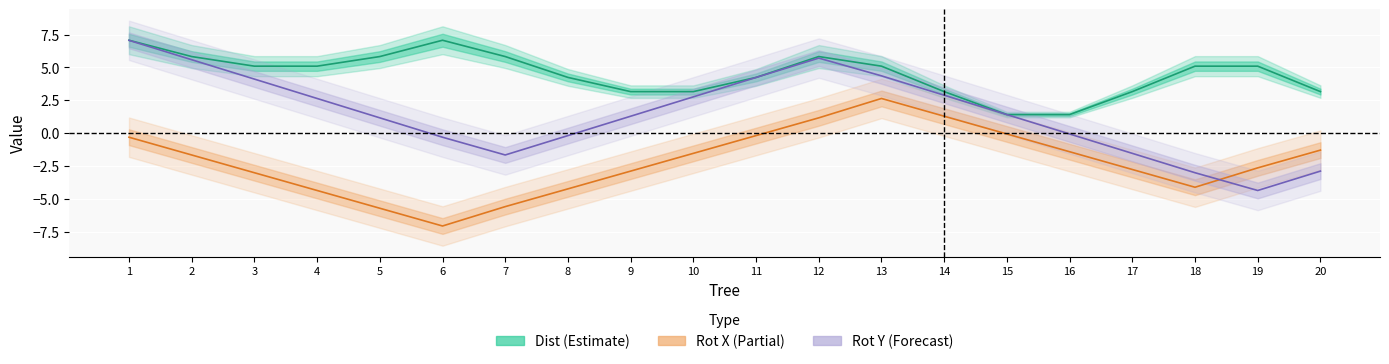

How many values in Rot X are below zero?

17